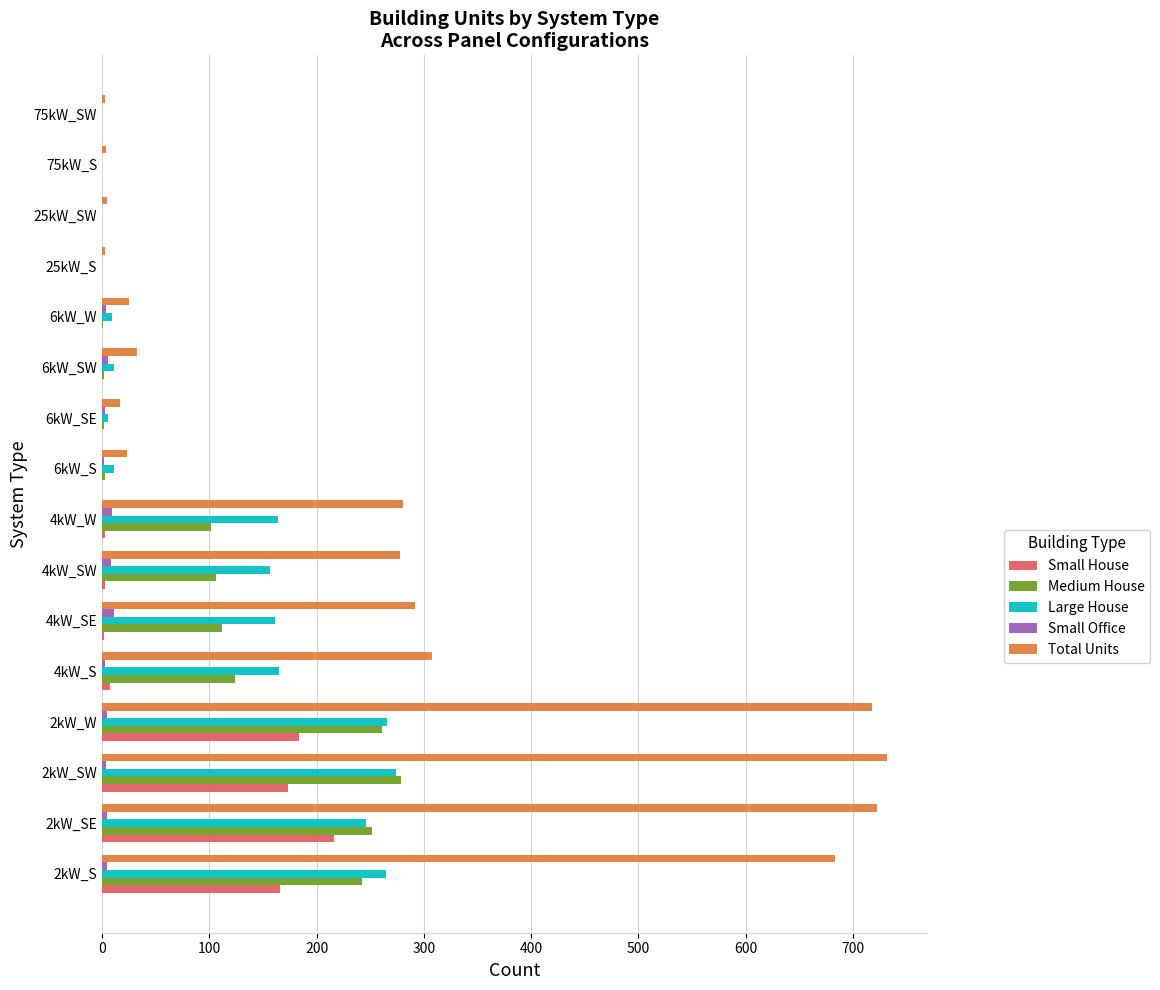

Is the value of Total Units at 75kW_SW greater than the value of Medium House at 4kW_W?

No